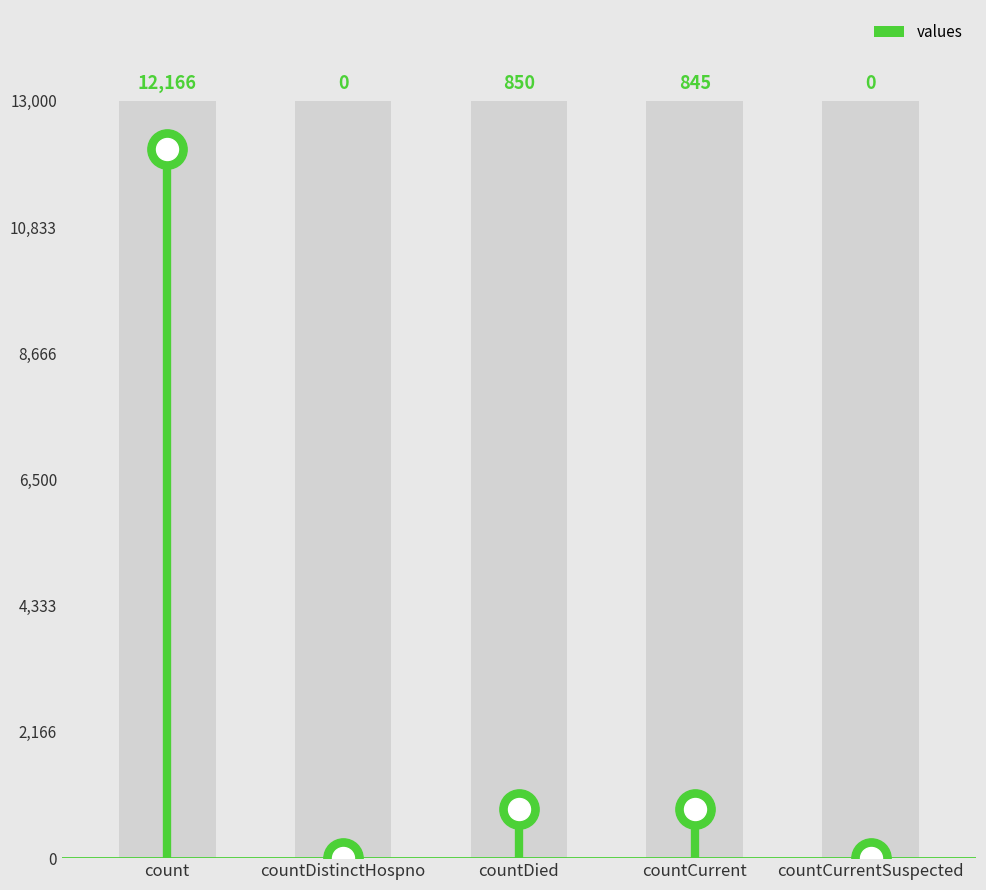

What is the change in value from count to countDistinctHospno?

-12166